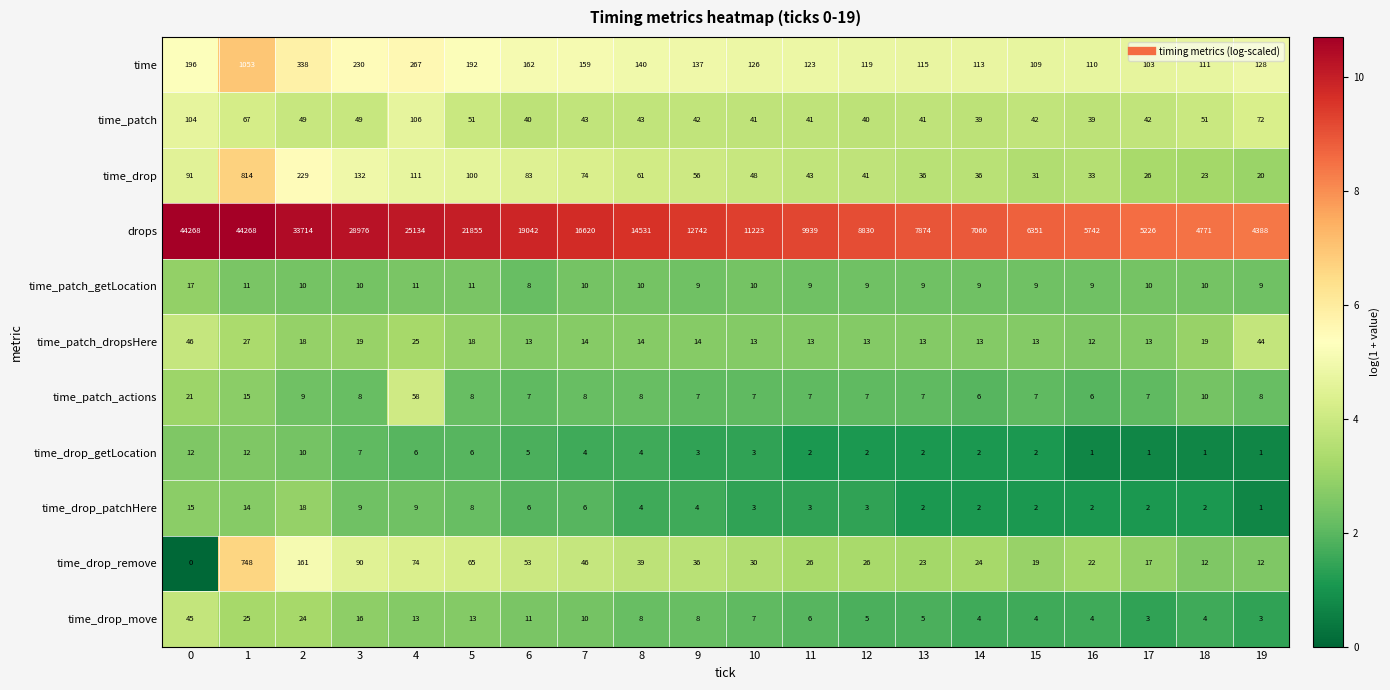

Which series has the widest spread of values?

drops